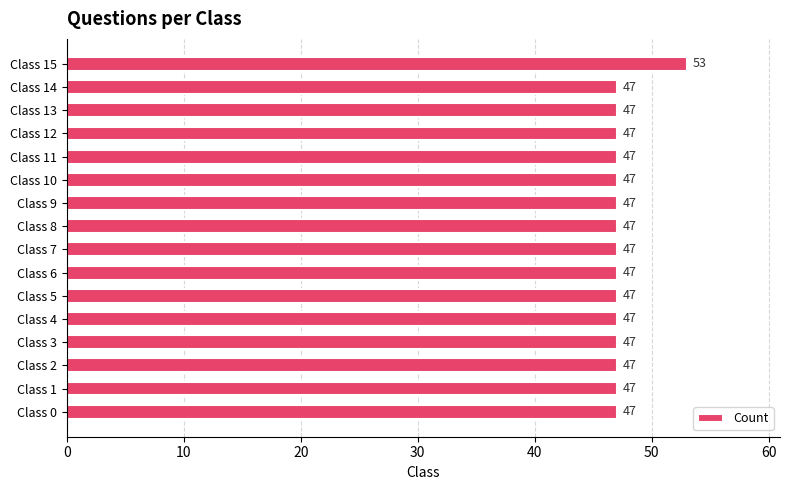

Reading top to bottom, extract all data points from this chart.

53	47	47	47	47	47	47	47	47	47	47	47	47	47	47	47